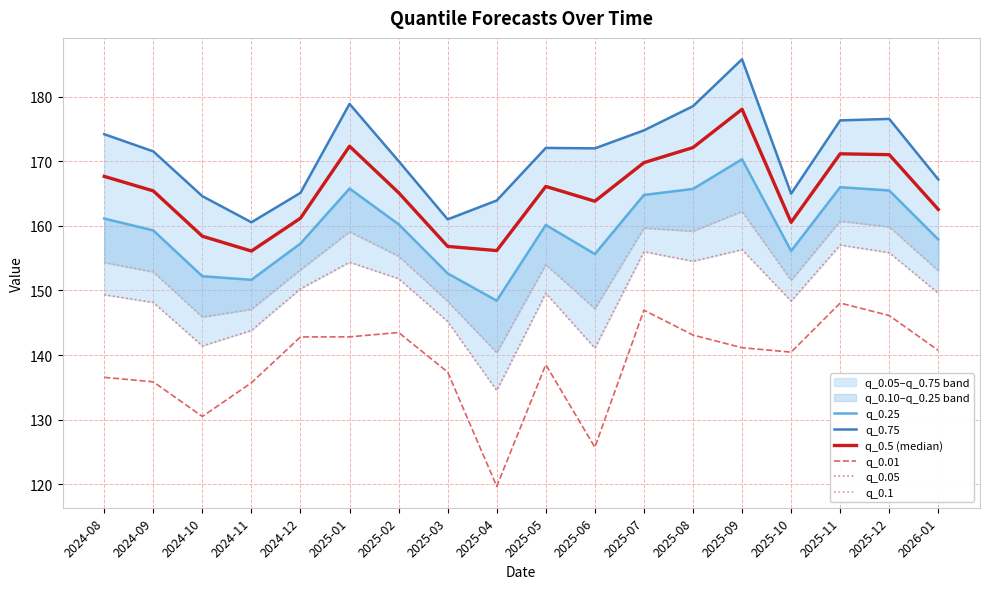

How many data points in q_0.5 (median) are above 165?

10